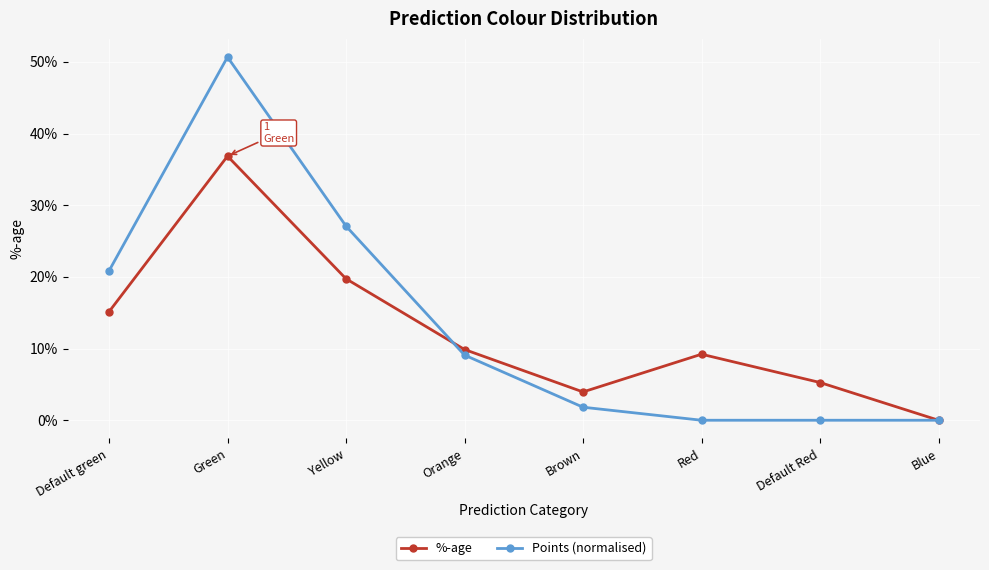

What is the maximum value for %-age?

0.4